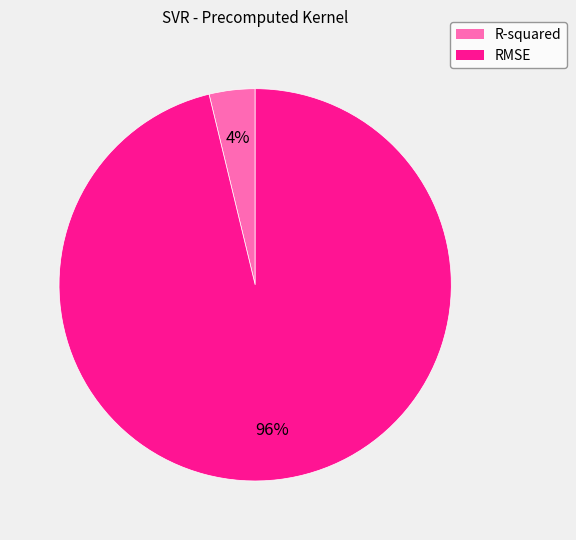

How many slices are in this pie chart?

2